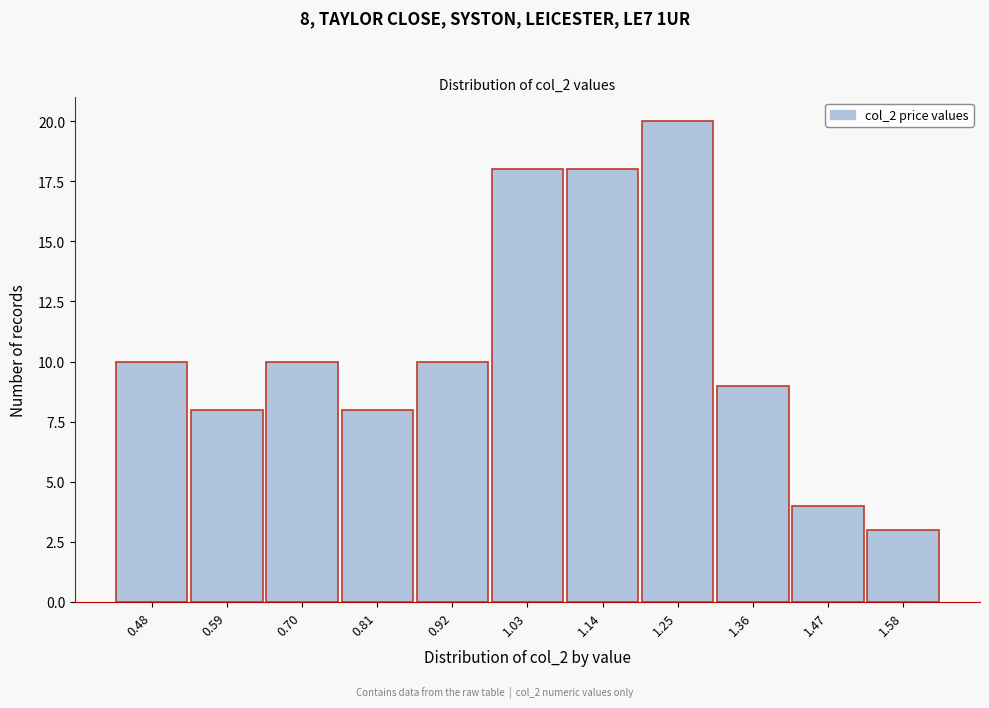

Reading left to right, transcribe all the data shown in this chart.

0.48=10	0.59=8	0.70=10	0.81=8	0.92=10	1.03=18	1.14=18	1.25=20	1.36=9	1.47=4	1.58=3